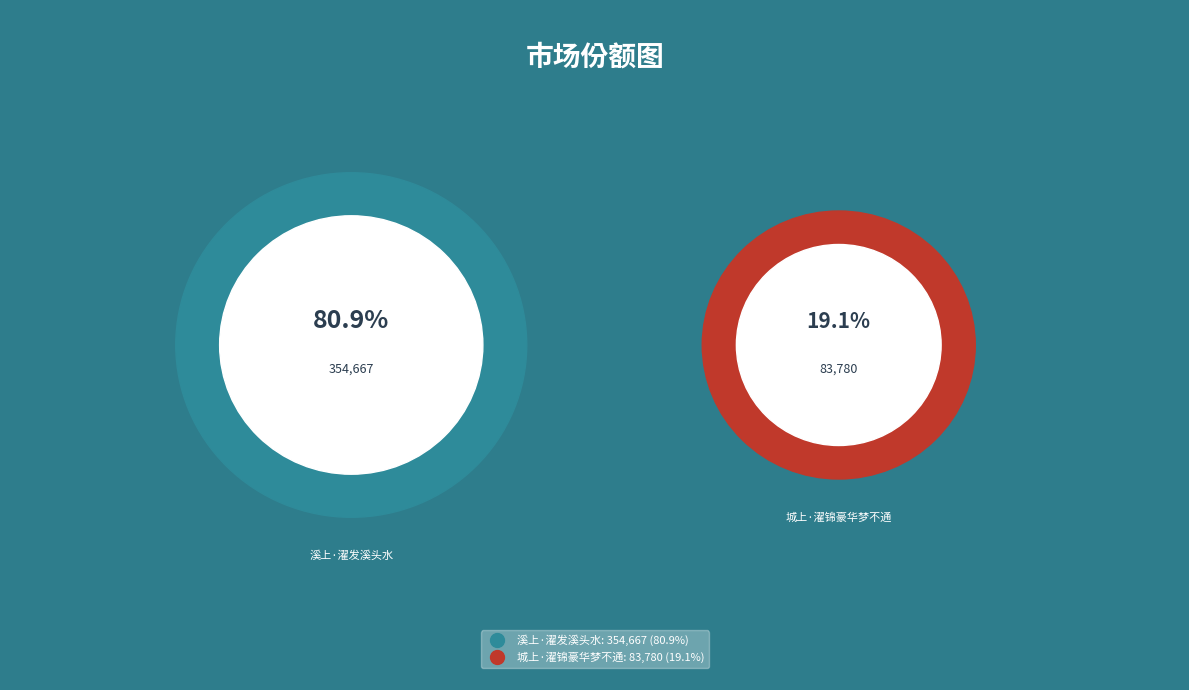

What percentage do 城上·濯锦豪华梦不通 and 溪上·濯发溪头水 together represent?

100.0%